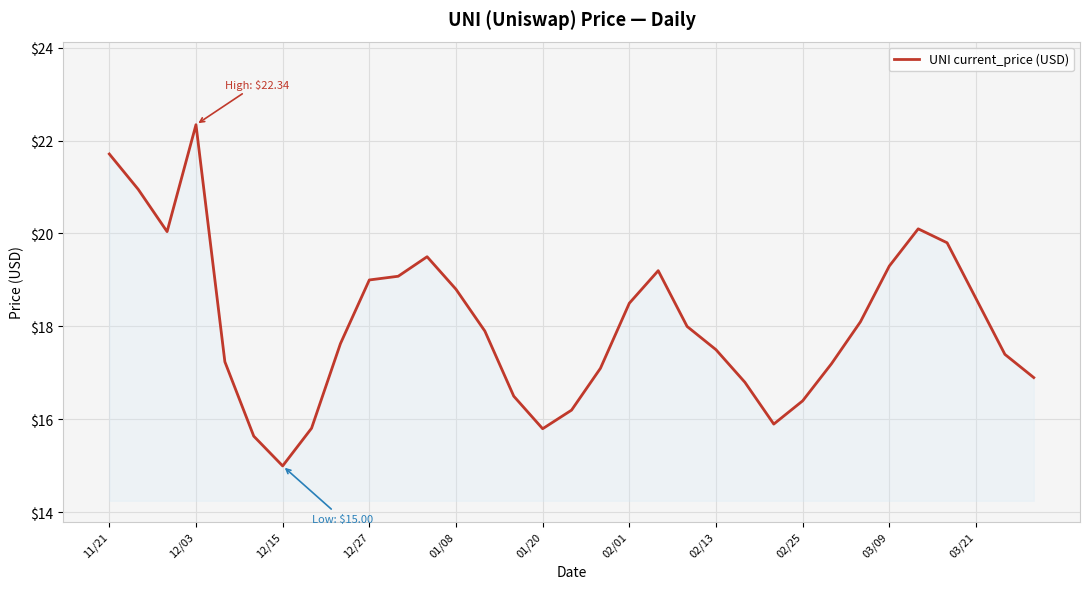

How many series are shown in this chart?

1